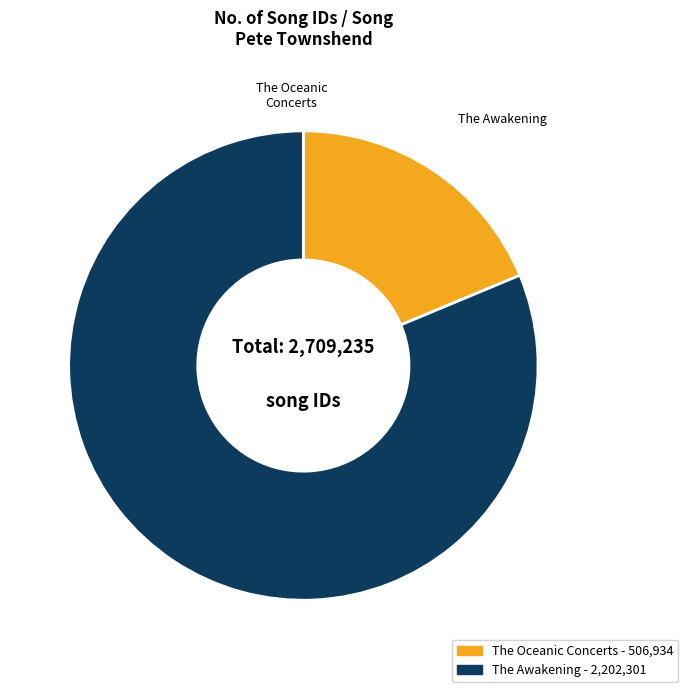

Does any single category account for the majority?

Yes